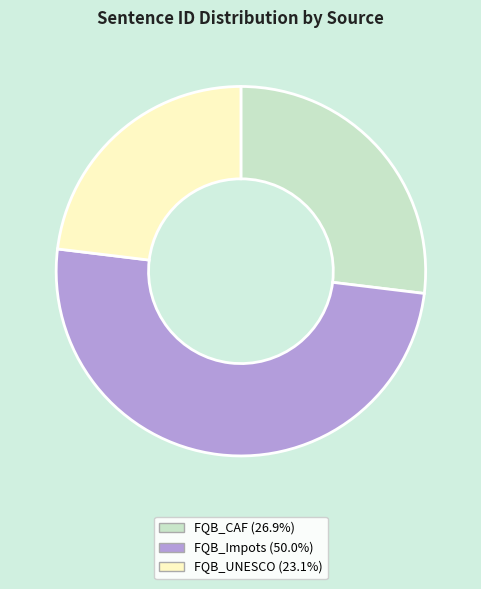

What is the ratio of the value at FQB_Impots to the value at FQB_UNESCO?

2.2